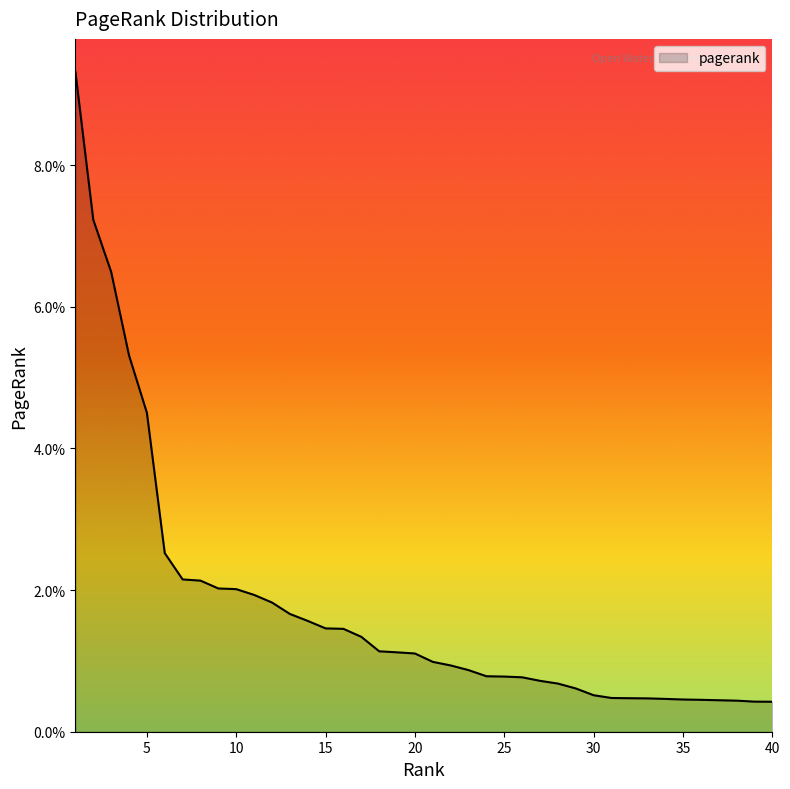

List the labels in order of value, largest first.

1, 2, 3, 4, 5, 6, 7, 8, 9, 10, 11, 12, 13, 14, 15, 16, 17, 18, 19, 20, 21, 22, 23, 24, 25, 26, 27, 28, 29, 30, 31, 32, 33, 34, 35, 36, 37, 38, 39, 40